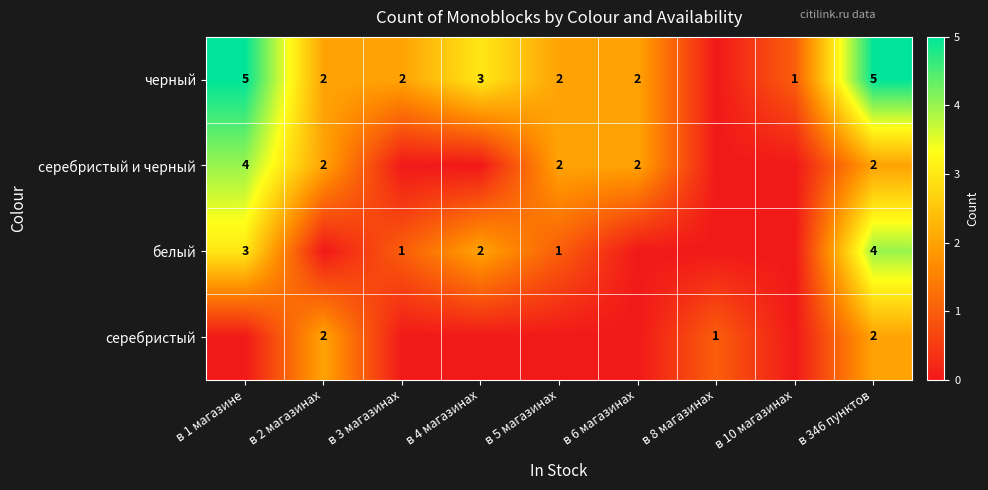

True or false: черный has a value of 3 at в 4 магазинах.

True